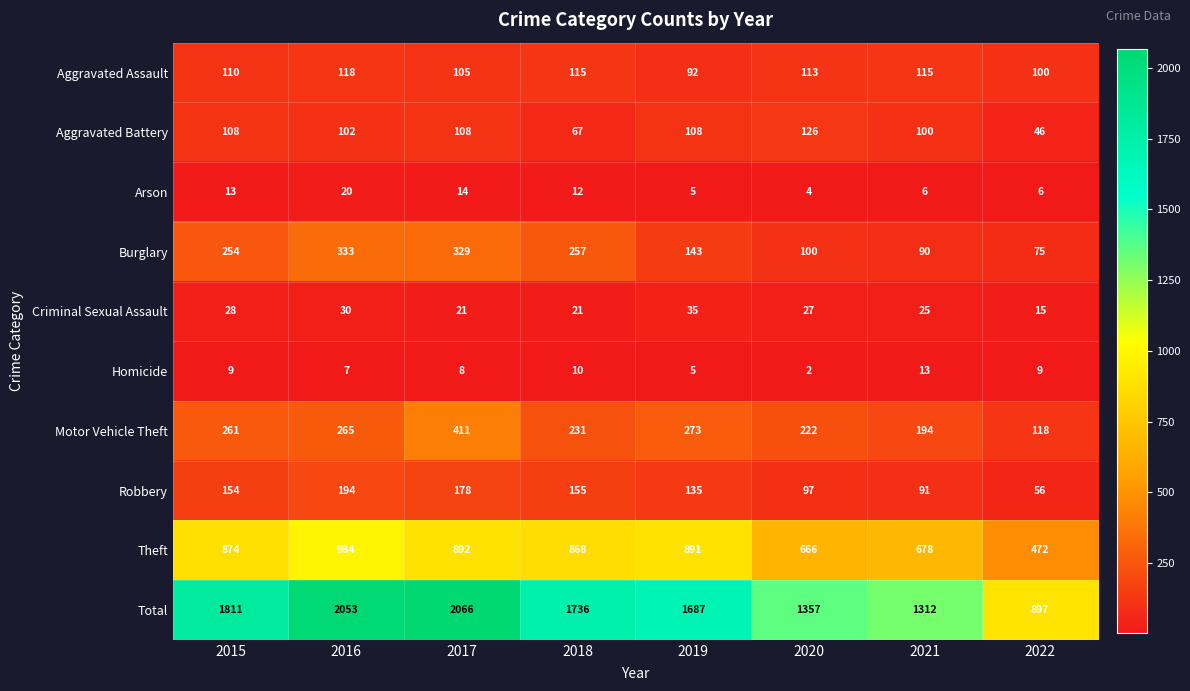

What is the sum of the Homicide values at 2015 and 2022?

18